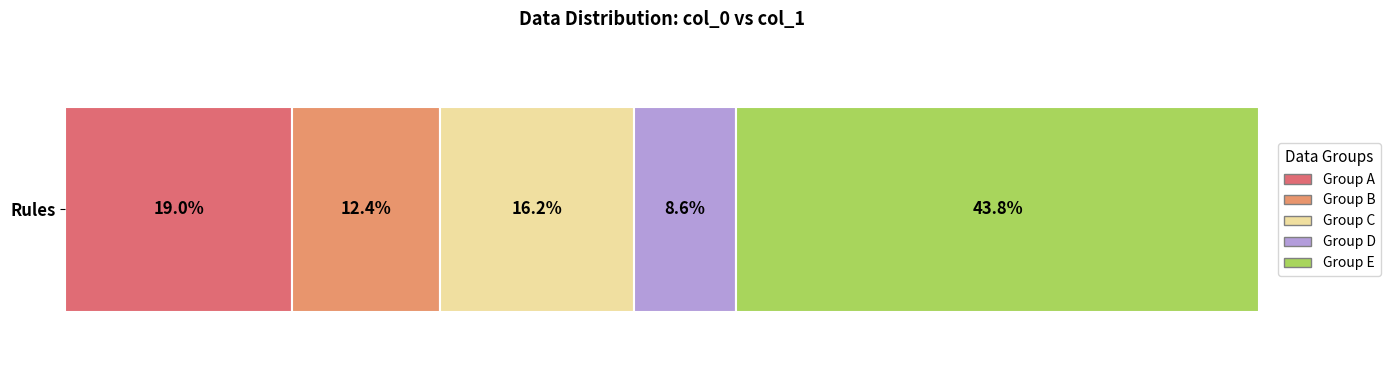

What are all the series names shown in the legend?

Group A, Group B, Group C, Group D, Group E